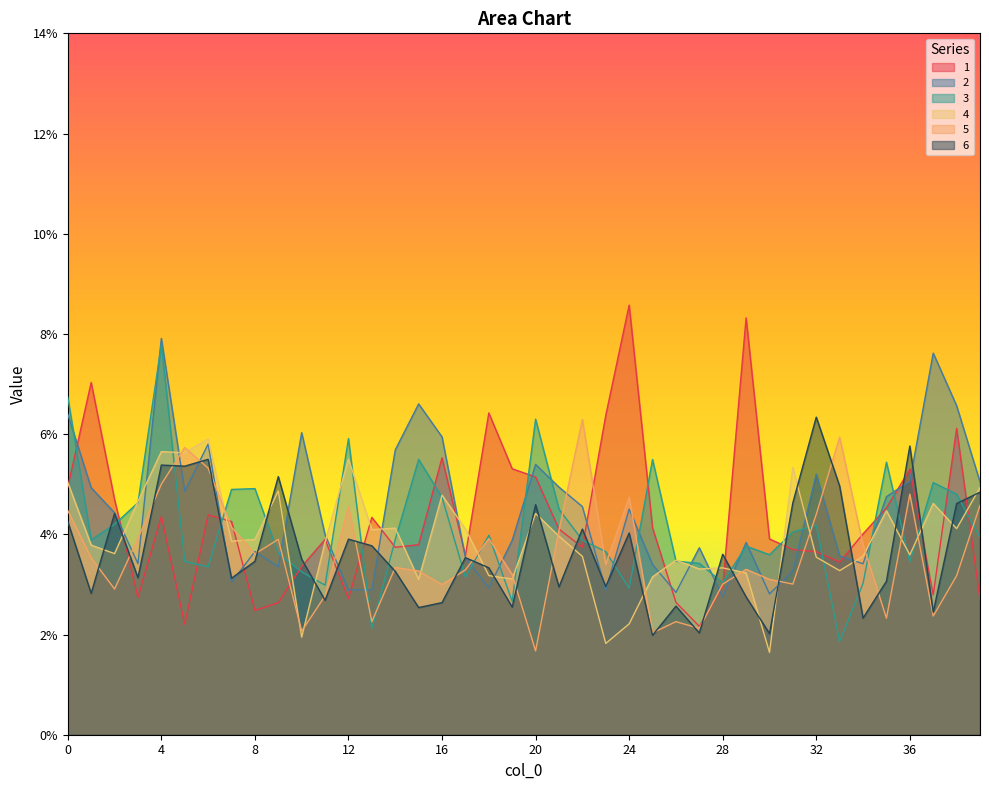

Which category has the lowest value in the 1 series?

27